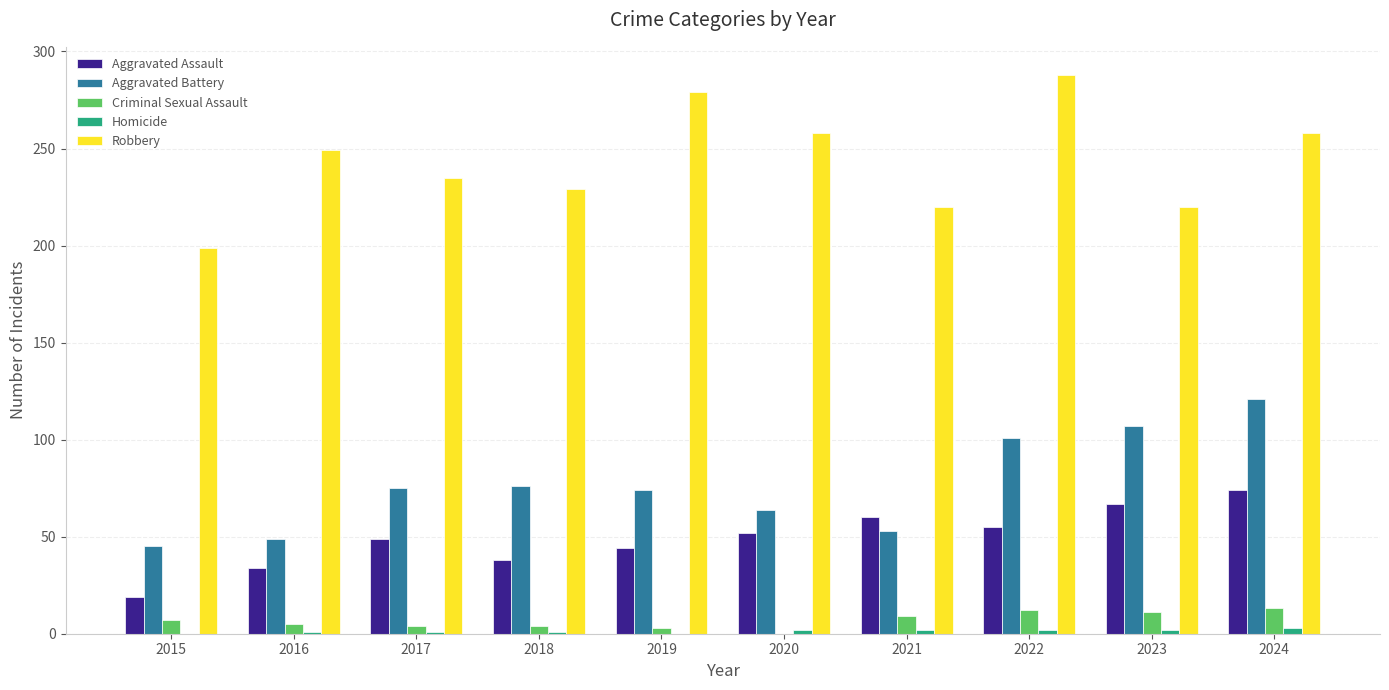

The Robbery series shows 249 at 2016. True or false?

True